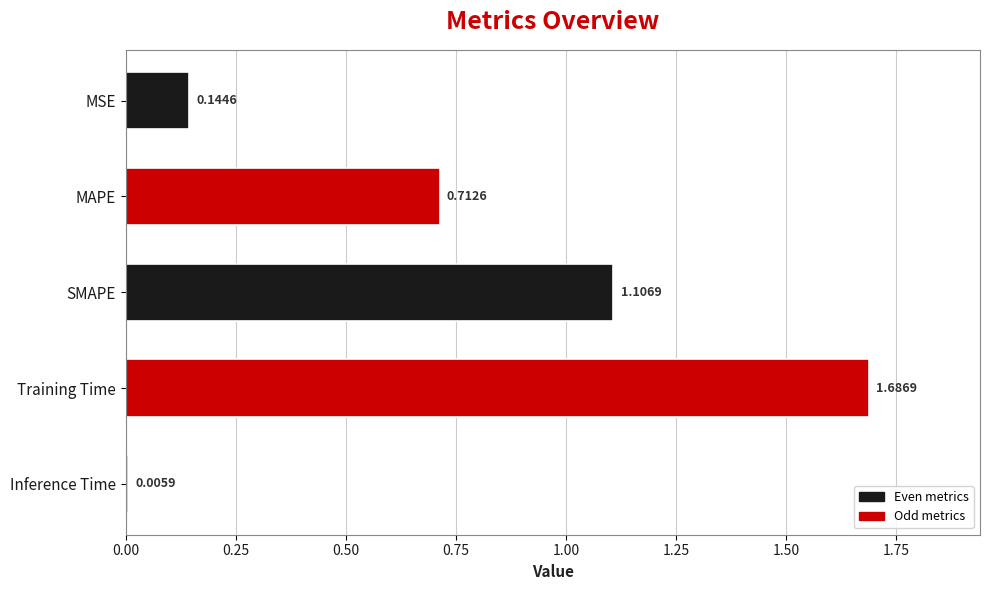

Which category has the highest value across all series?

Training Time